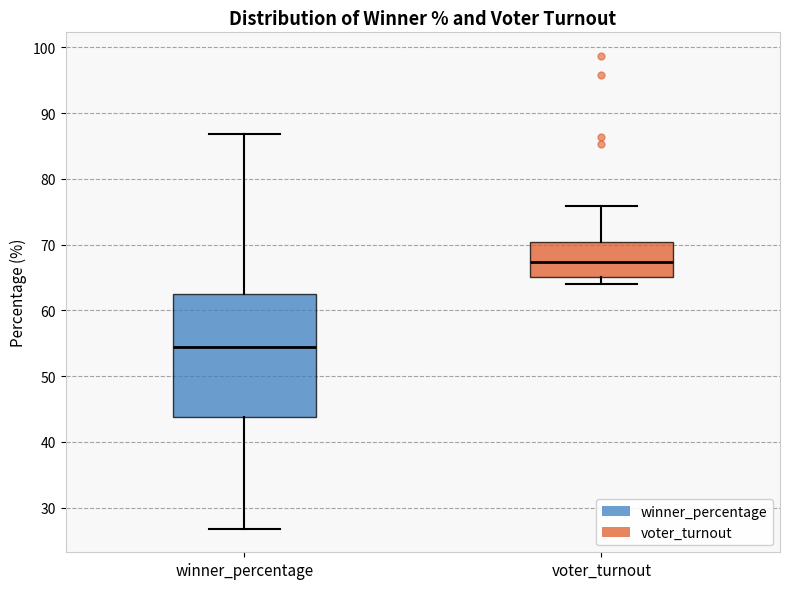

Where does the upper whisker of the box for winner_percentage end on the y-axis? The values are not printed on the chart, so give them approximately, as read against the axis.

87